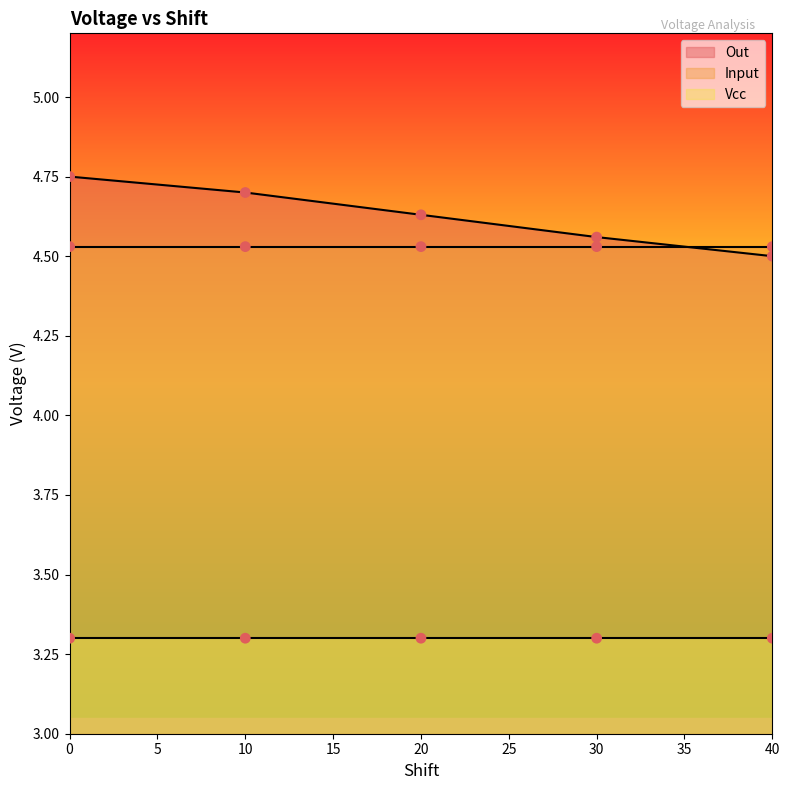

Which series contains the highest Y value?

Out